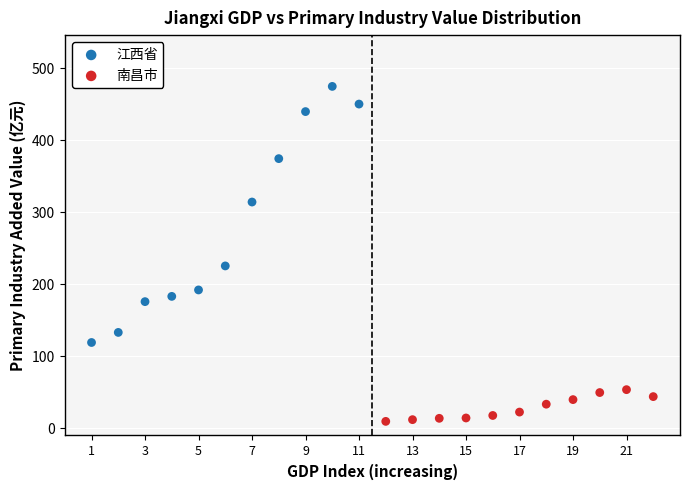

Which series reaches the minimum Y coordinate?

南昌市